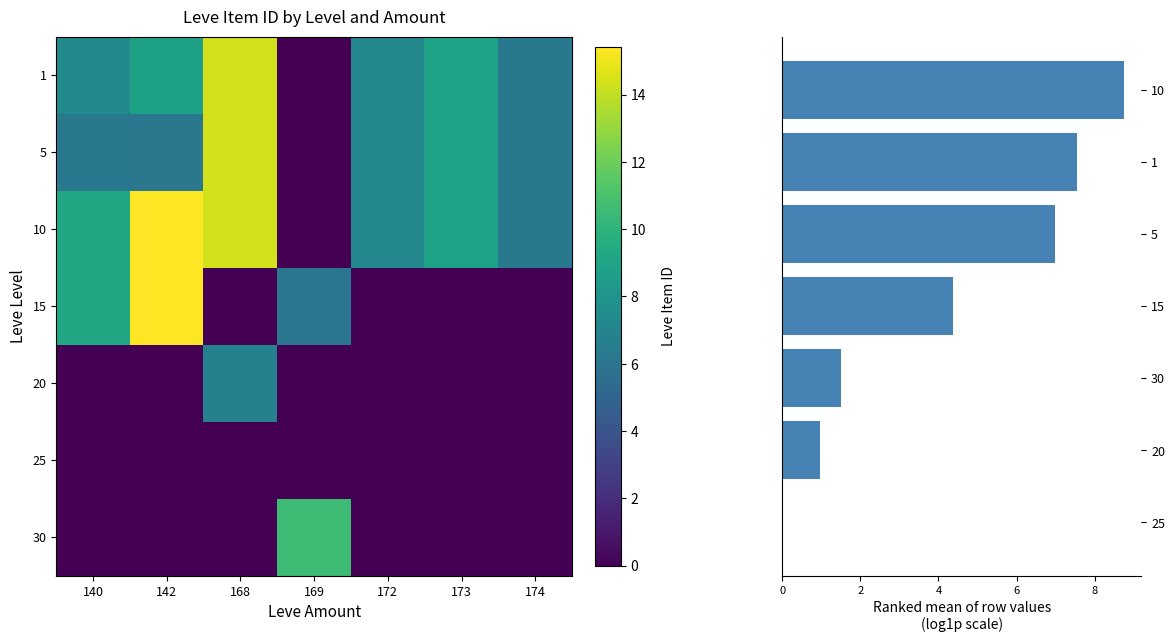

What is the maximum value for 20?

6.8